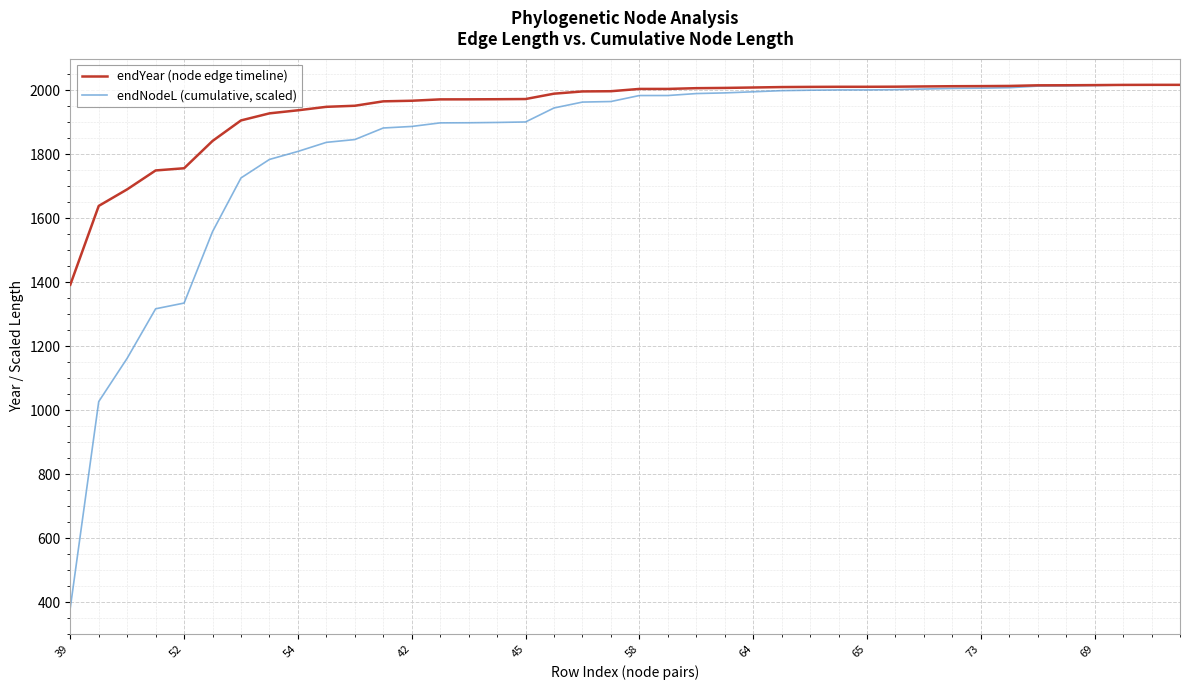

What is the smallest value displayed?

381.7